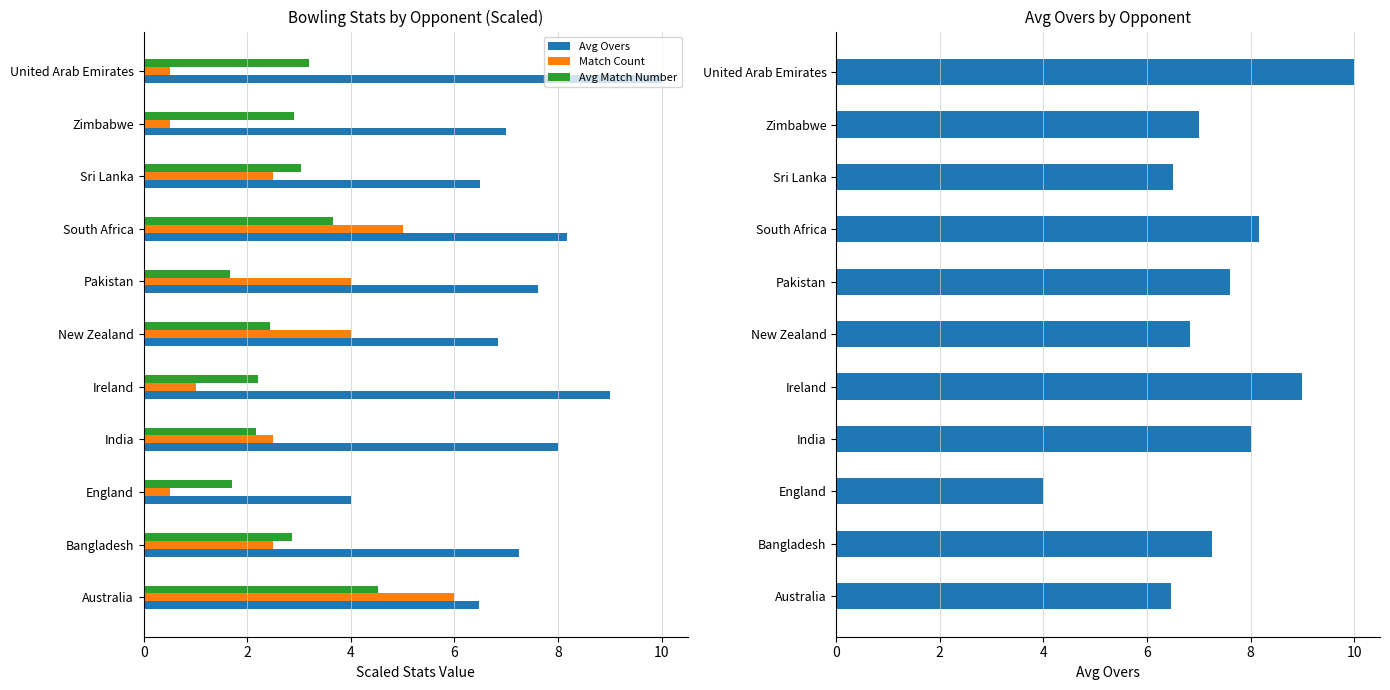

How many data points in Match Count are above 2?

7